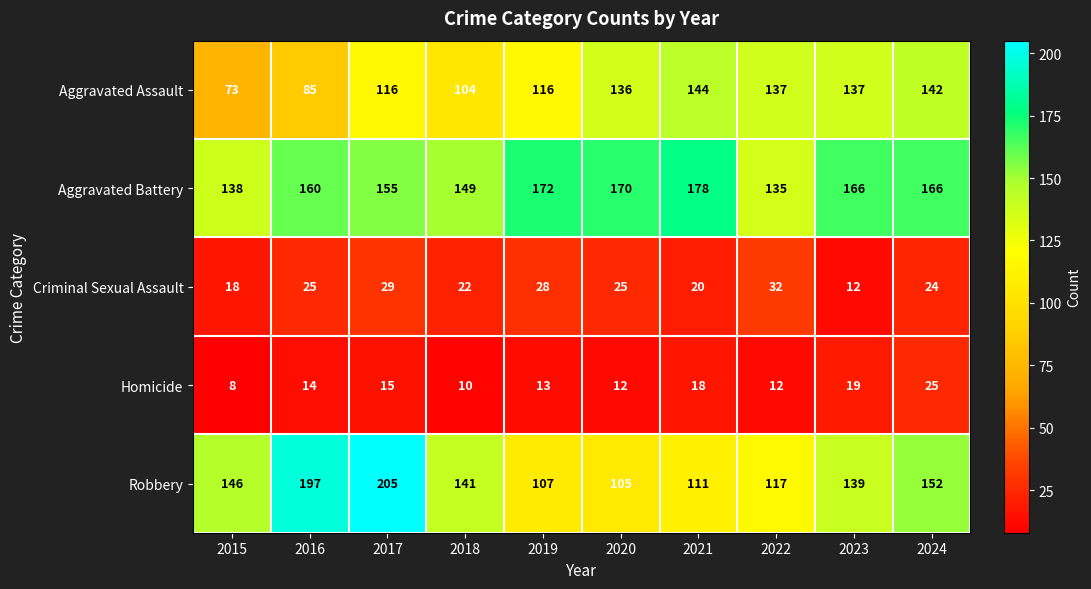

True or false: Criminal Sexual Assault has a value of 12 at 2023.

True